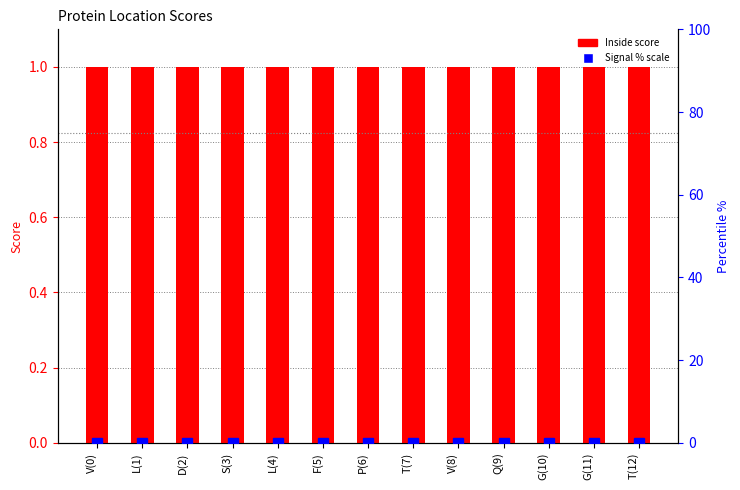

What is the spread (max minus min) of values at P(6)?

1.0